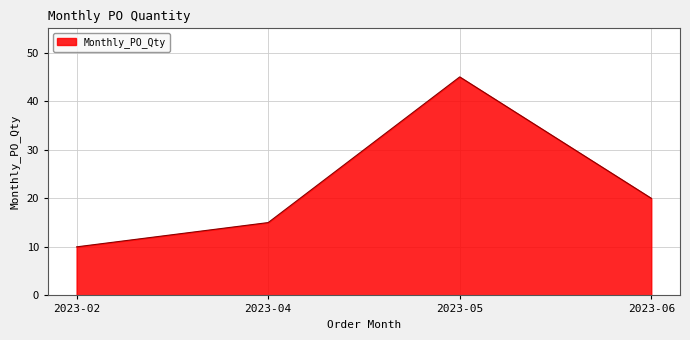

What is the difference between the maximum and second lowest values?

30